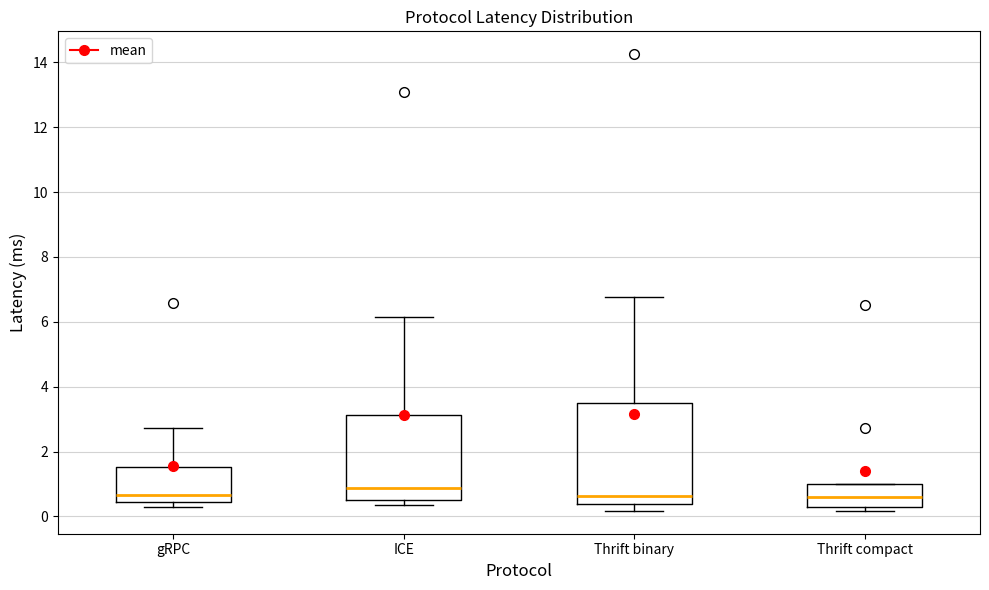

Reading left to right, read every box against the y-axis: the position of its median line, the range the box covers, and the ends of its whiskers. The values are not printed on the chart, so give them approximately, as read against the axis.

gRPC: median 0.6, box 0.4 to 1.6, whiskers 0.2 to 2.8
ICE: median 0.8, box 0.6 to 3.2, whiskers 0.4 to 6.2
Thrift binary: median 0.6, box 0.4 to 3.6, whiskers 0.2 to 6.8
Thrift compact: median 0.6, box 0.2 to 1.0, whiskers 0.2 (just below the box's lower edge) to 1.0